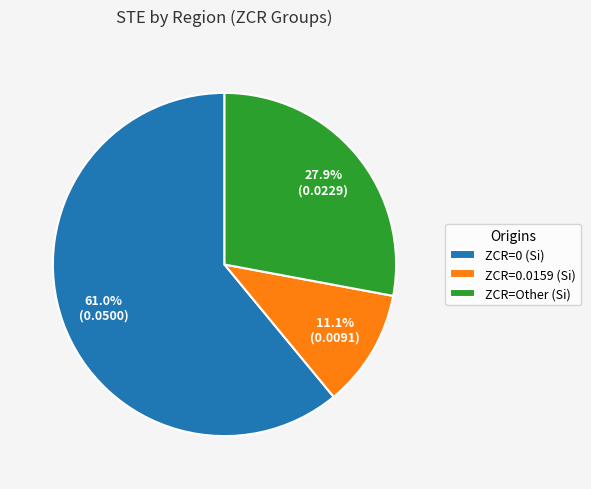

To the nearest percent, what is the average slice percentage?

33%